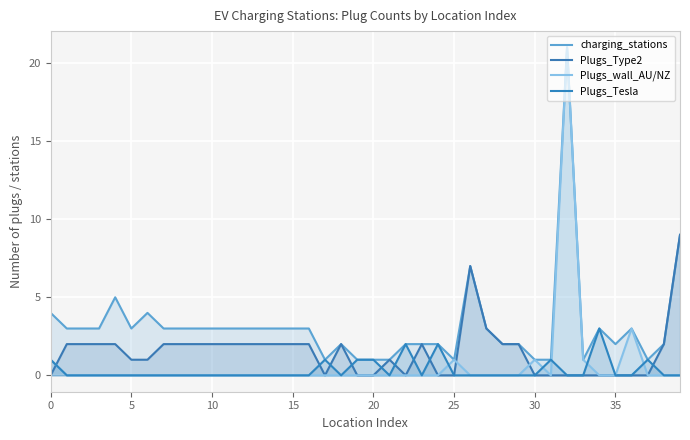

What are all the series names shown in the legend?

charging_stations, Plugs_Type2, Plugs_wall_AU/NZ, Plugs_Tesla